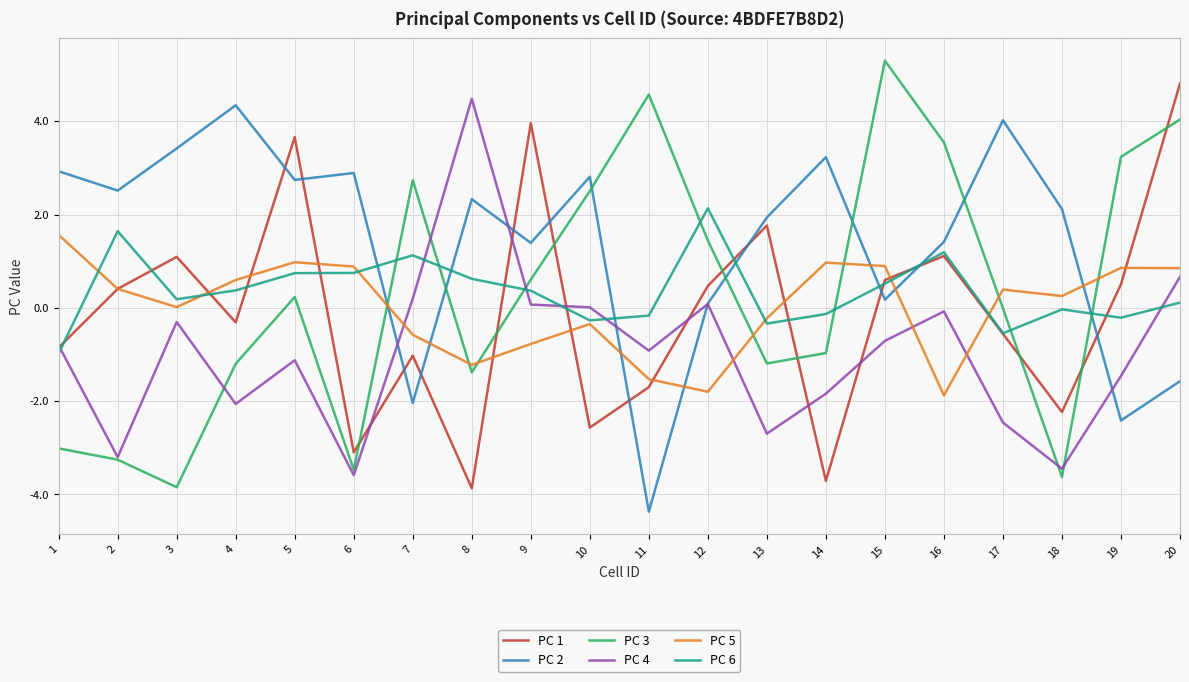

Where is PC 1 nearest to the value 0?

4